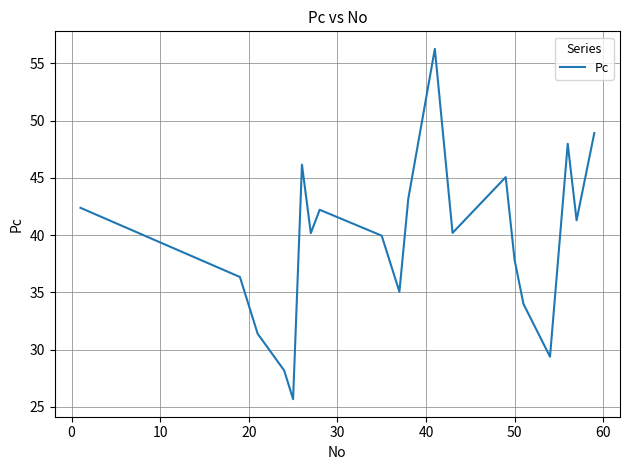

What is the difference between the maximum and minimum values?

30.6